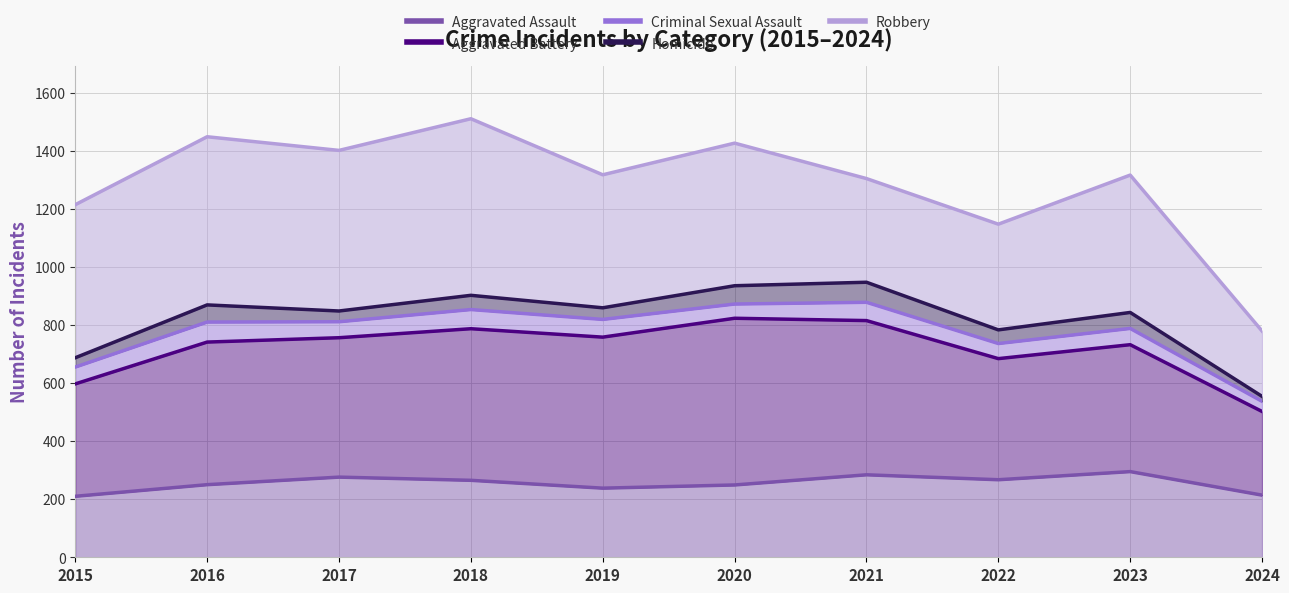

The value of Homicide at 2016 is 404. True or false?

False